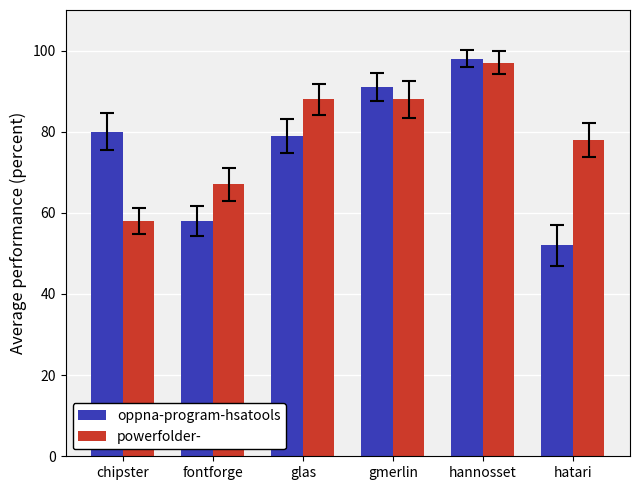

How many values in the oppna-program-hsatools series are below 80?

3